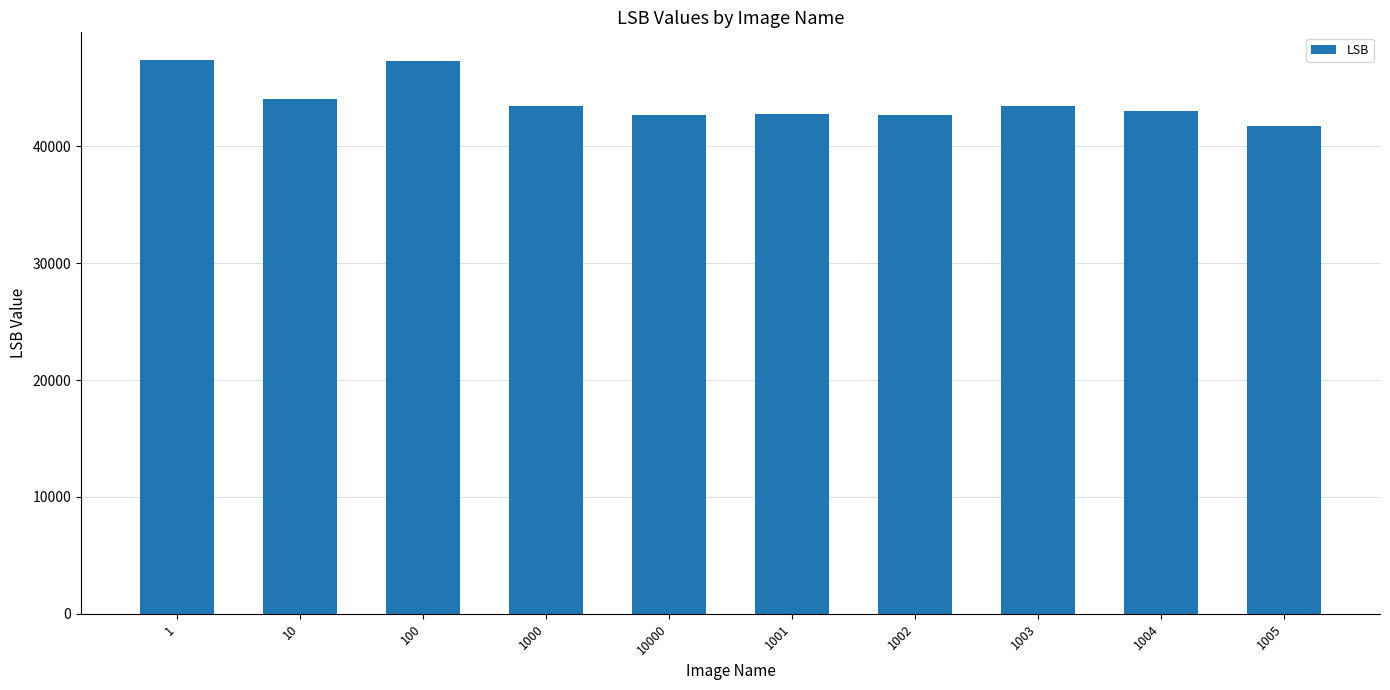

What is the maximum value shown in the chart?

47386